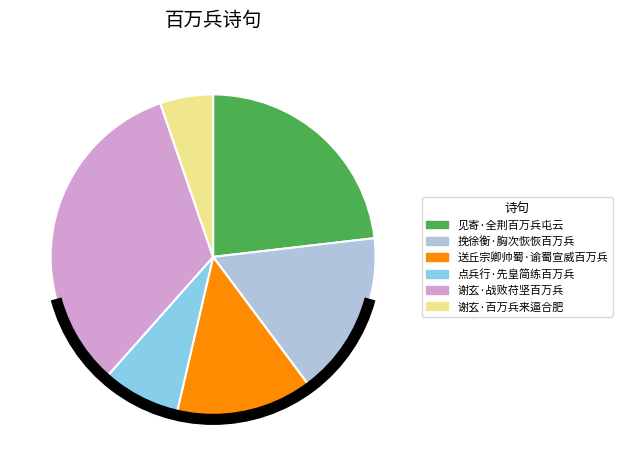

Which category has the biggest portion of the pie?

谢玄·战败苻坚百万兵